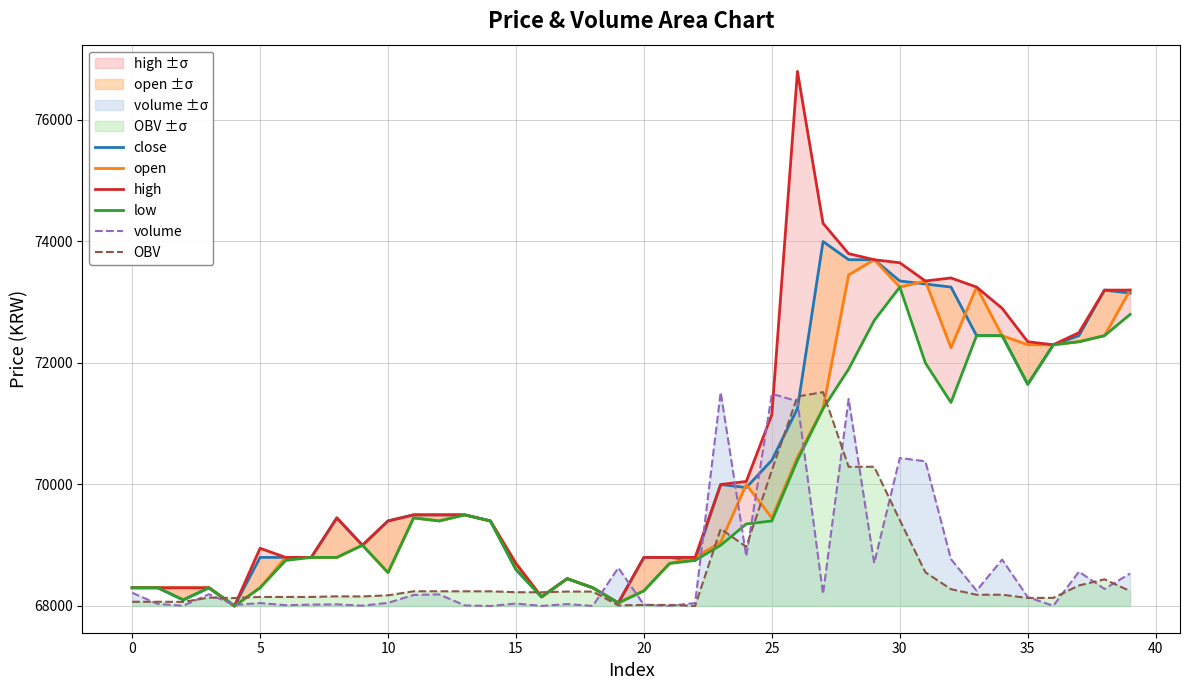

What is the average value of the high series?

70536.2